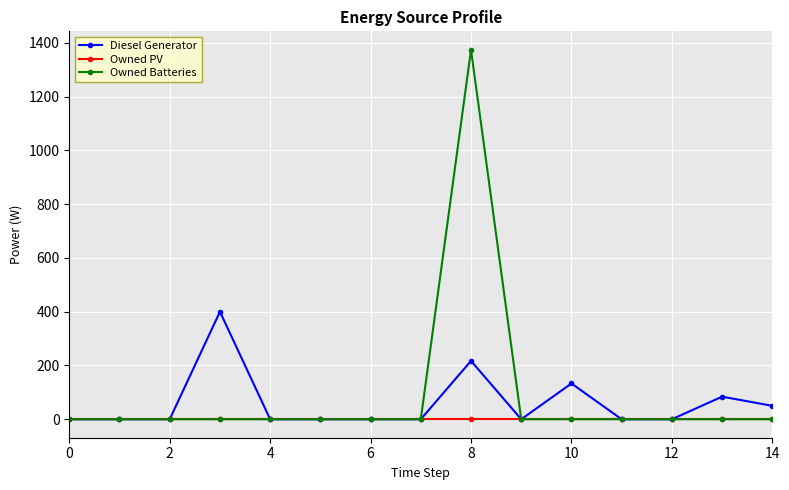

What is the maximum value shown in the chart?

1374